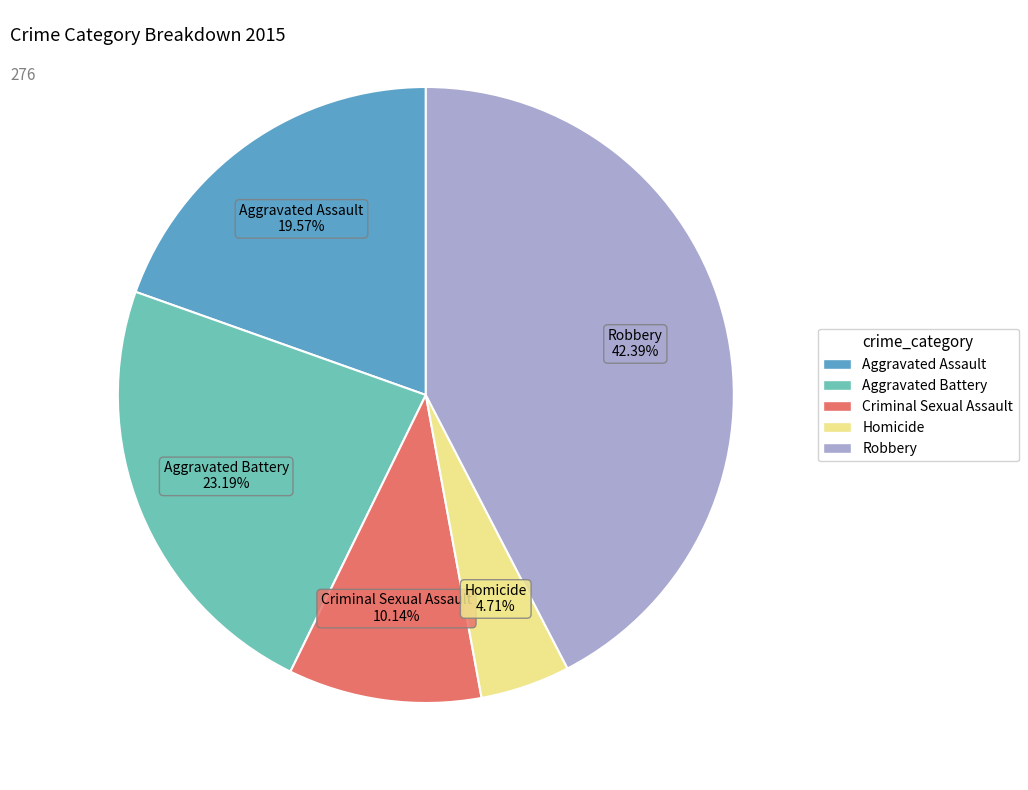

To the nearest percent, what percentage of the pie is Robbery?

42%